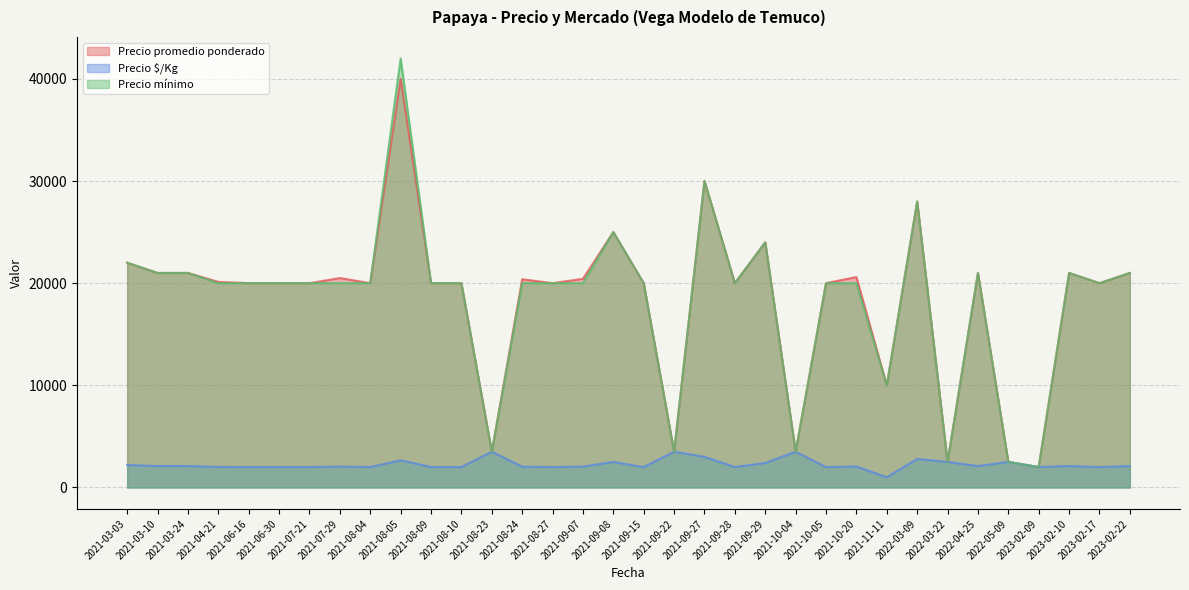

What is the maximum value for Precio $/Kg?

3500